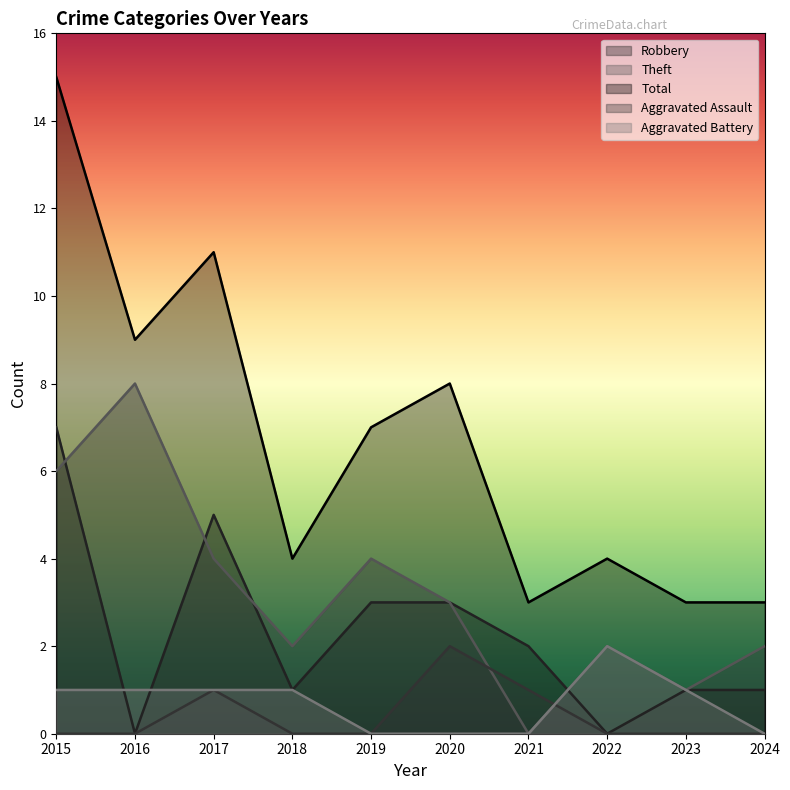

What is the value of the Theft point at the 6th from the left?

3